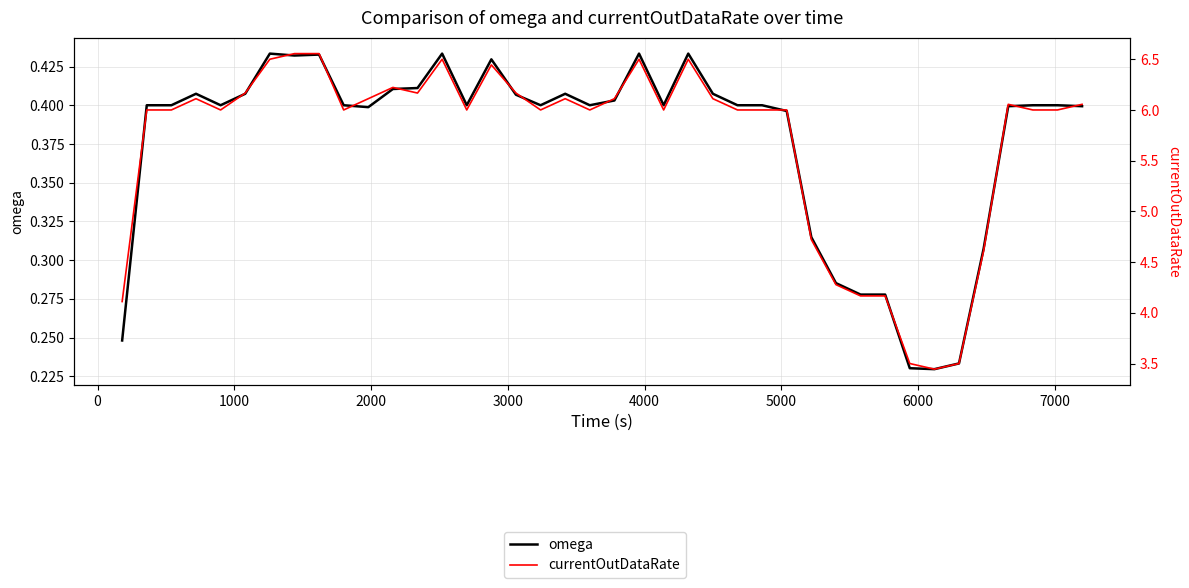

What is the value of the currentOutDataRate point at the 26th from the left?

6.0